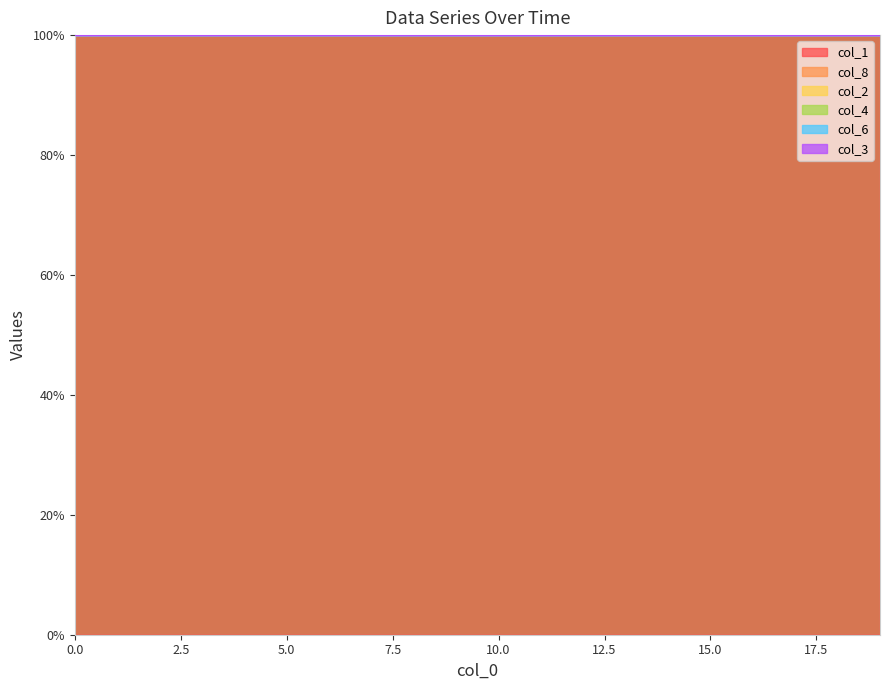

In col_3, how many points are lower than both neighbors (excluding endpoints)?

3